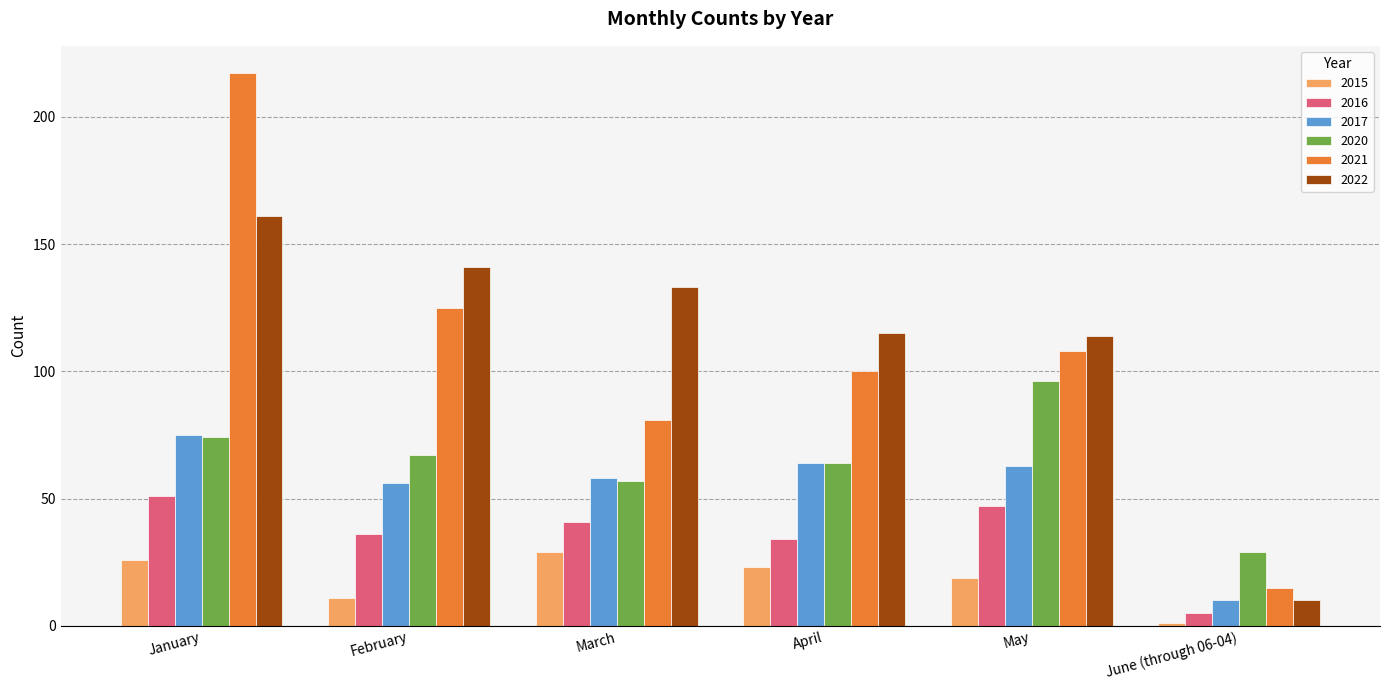

At how many categories does at least one series exceed 10?

6